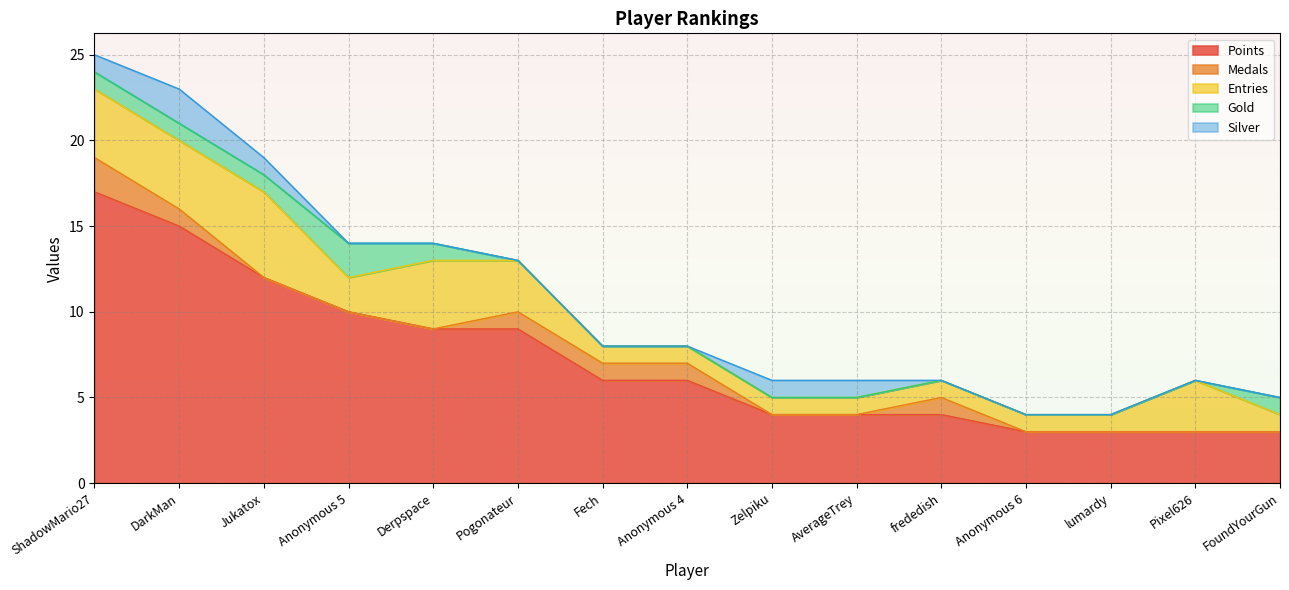

Does the chart display data point markers on the line(s)?

No